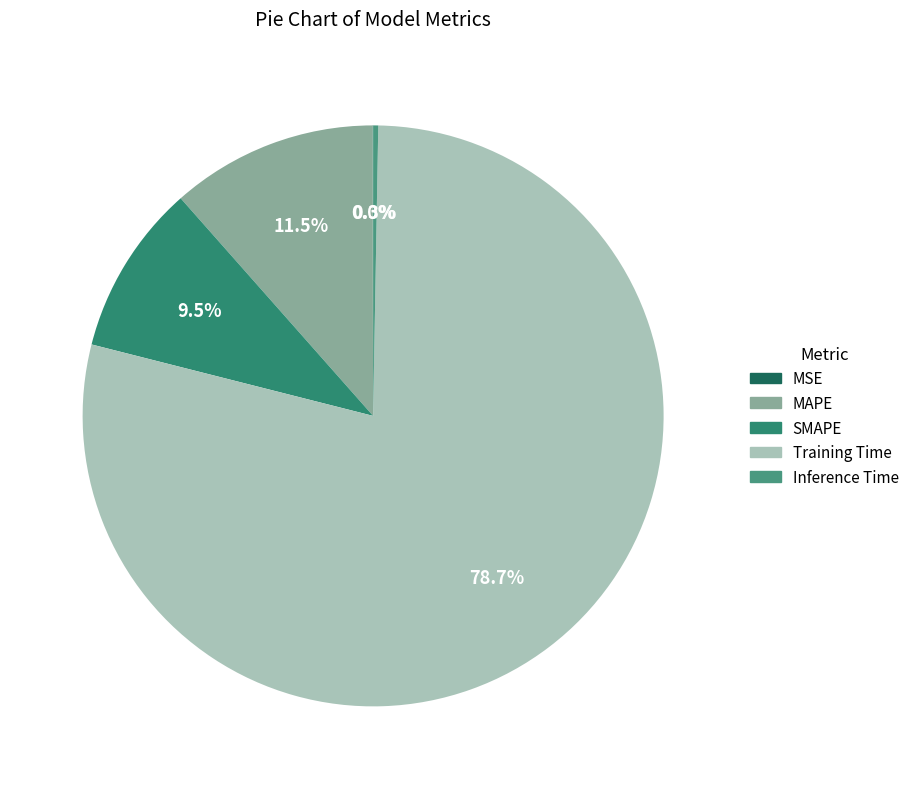

How many segments does this pie chart have?

5